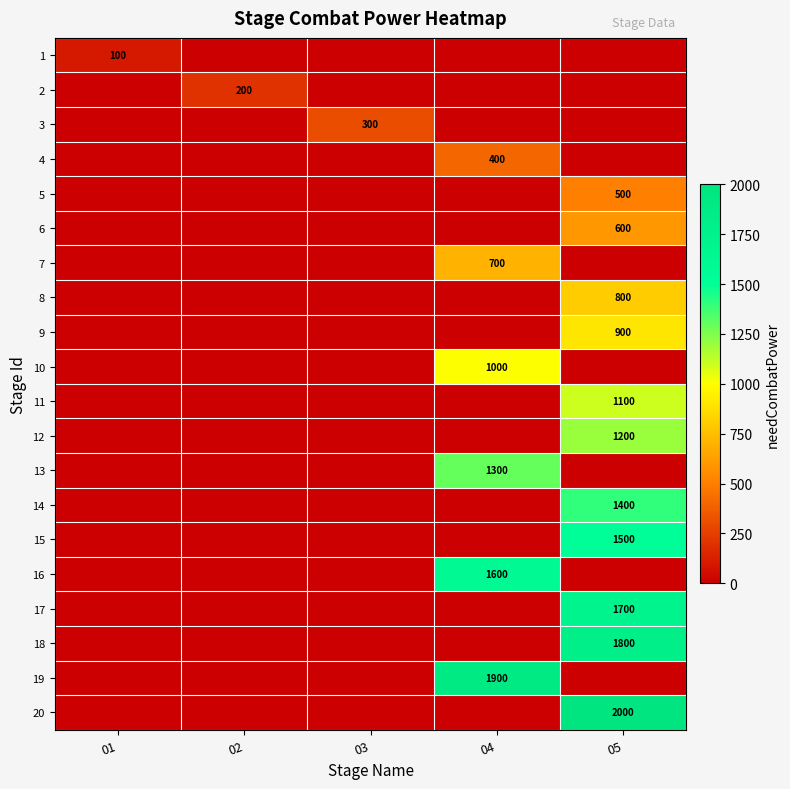

True or false: 4 has a value of 227 at 04.

False